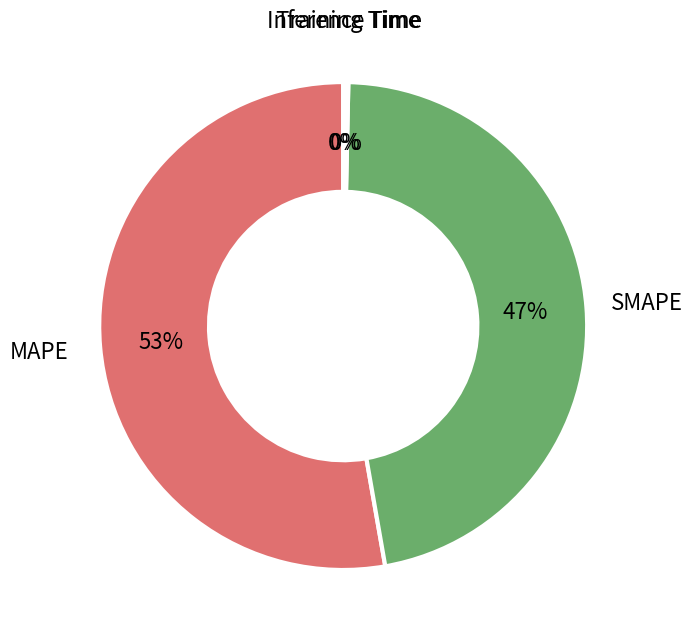

Which slice is the largest?

MAPE